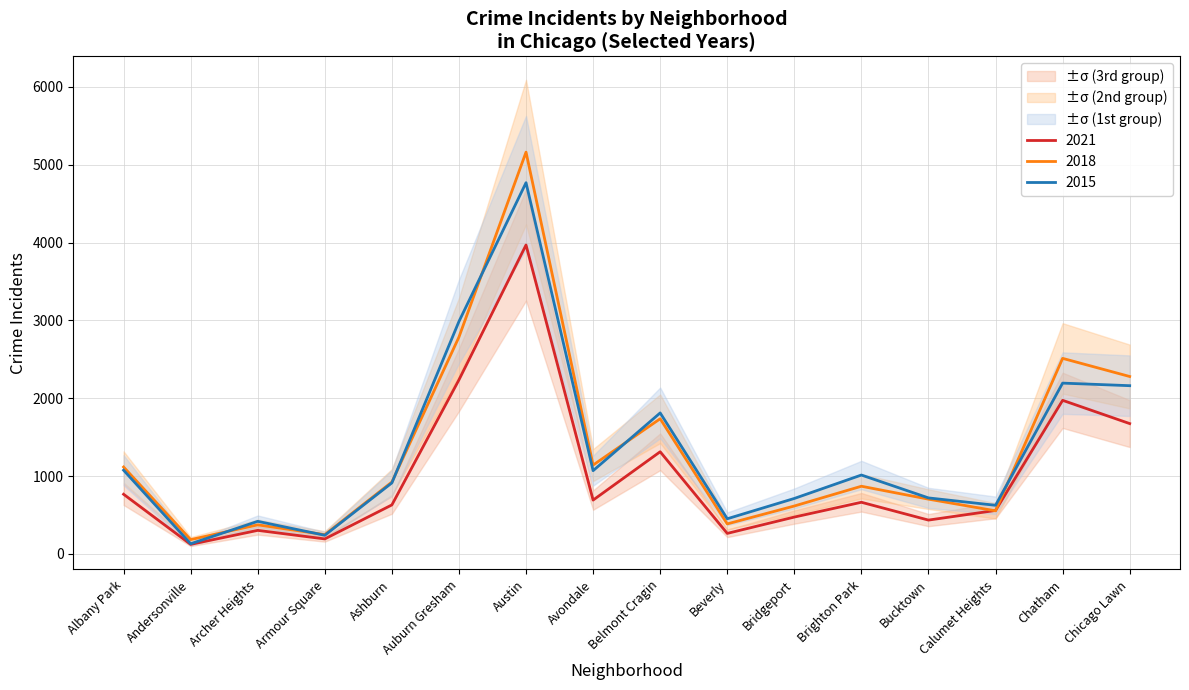

At how many categories does at least one series exceed 1274?

5